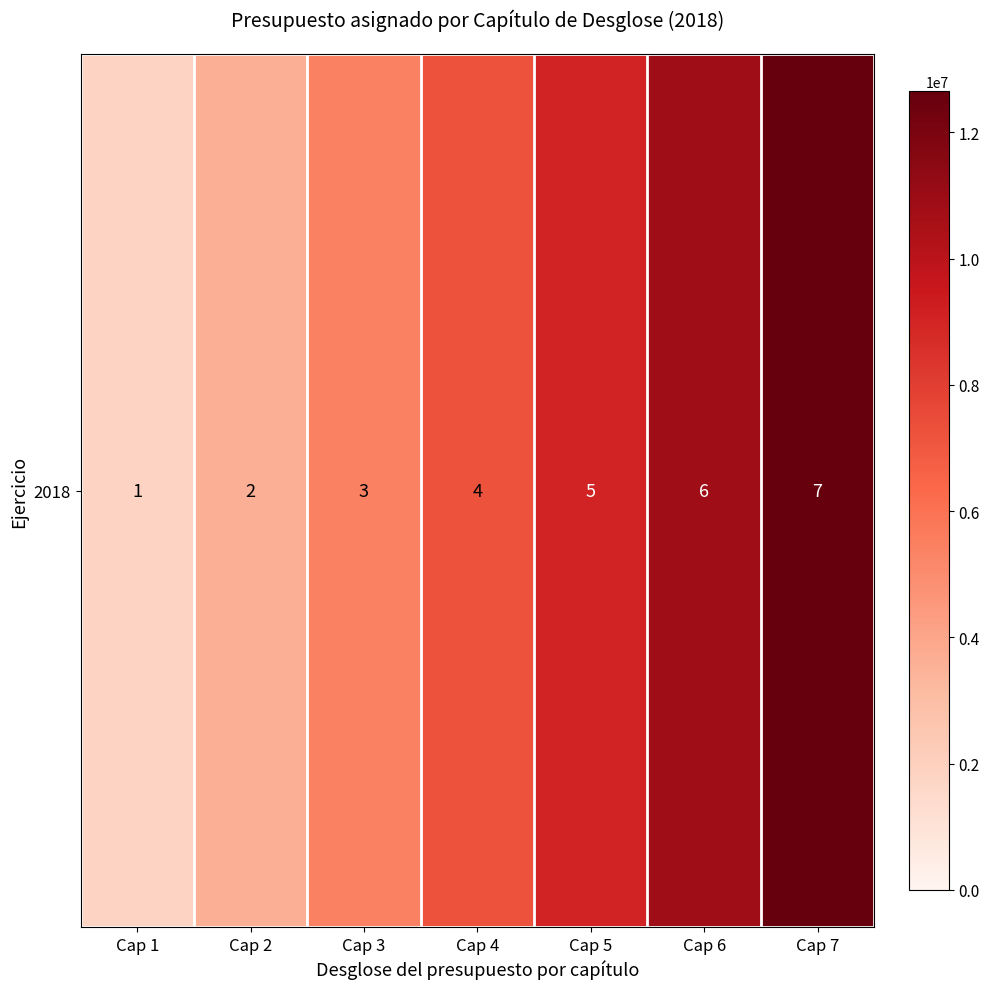

What is the minimum value shown in the chart?

1807636.1